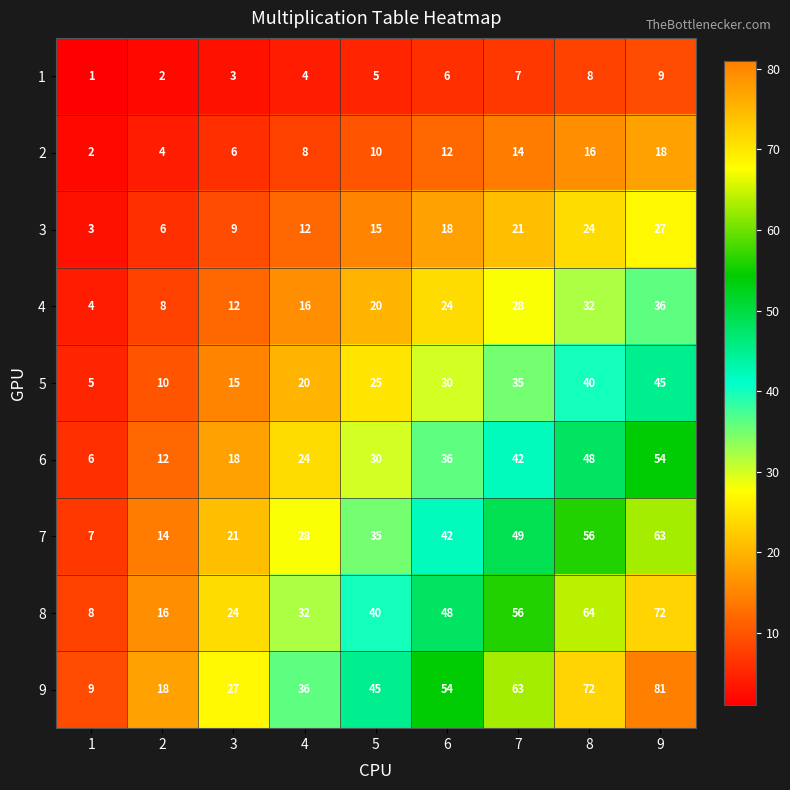

The value of 5 at 9 is 27. True or false?

False